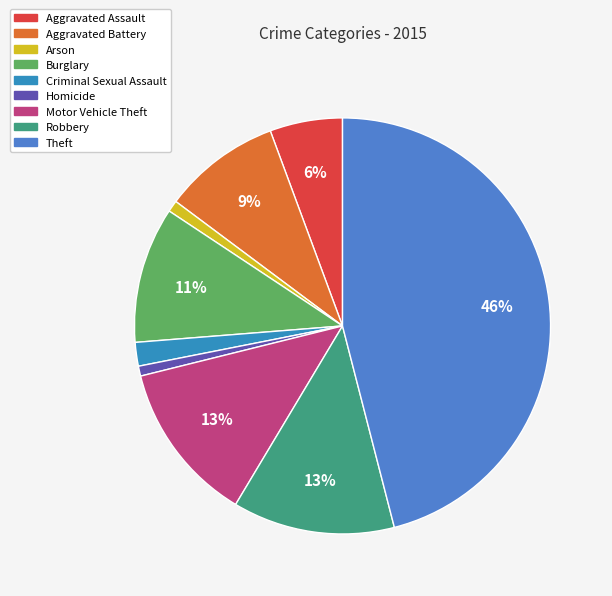

Does Burglary account for over 50% of the chart?

No